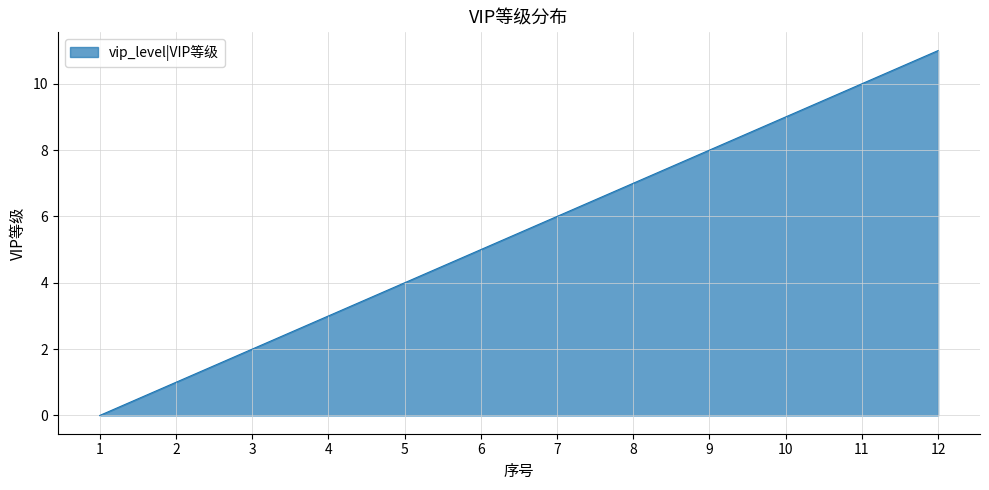

What is the sum of the values at 11 and 7?

16